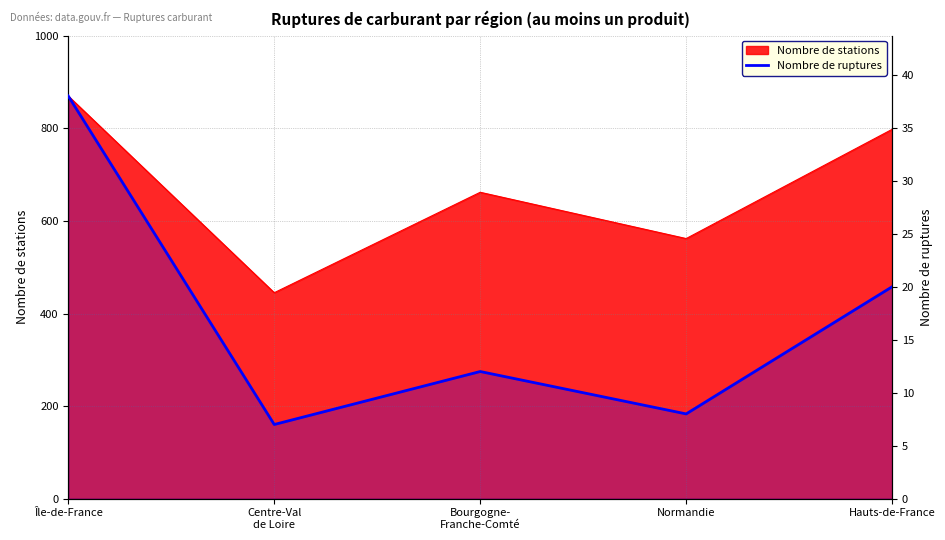

What is the value of the 2nd point from the left?

7